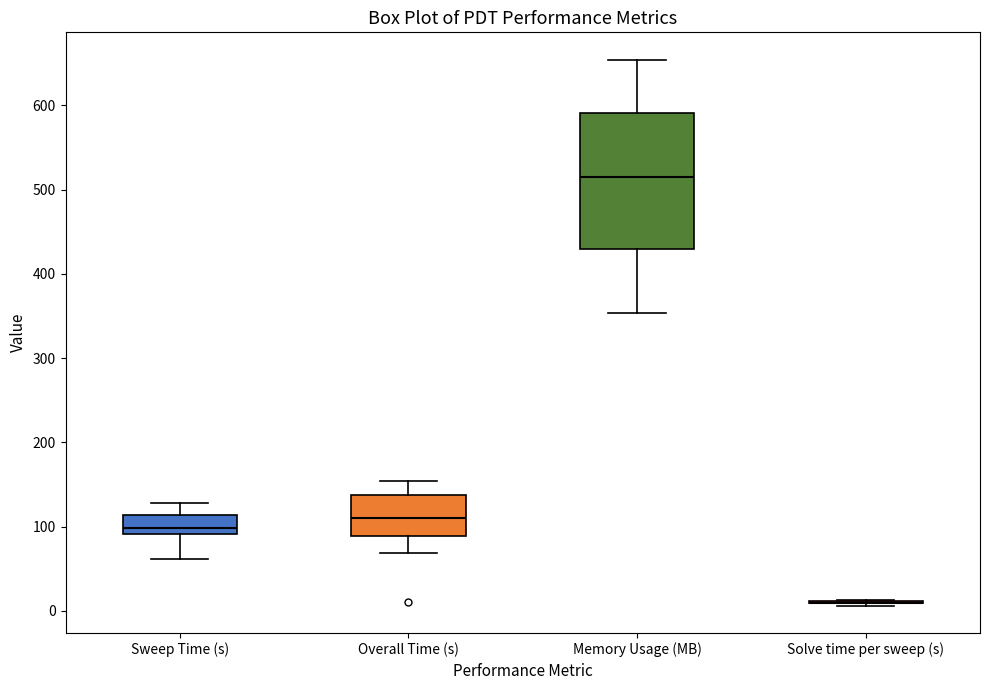

Which box is the tallest, from its lower edge to its upper edge?

Memory Usage (MB)